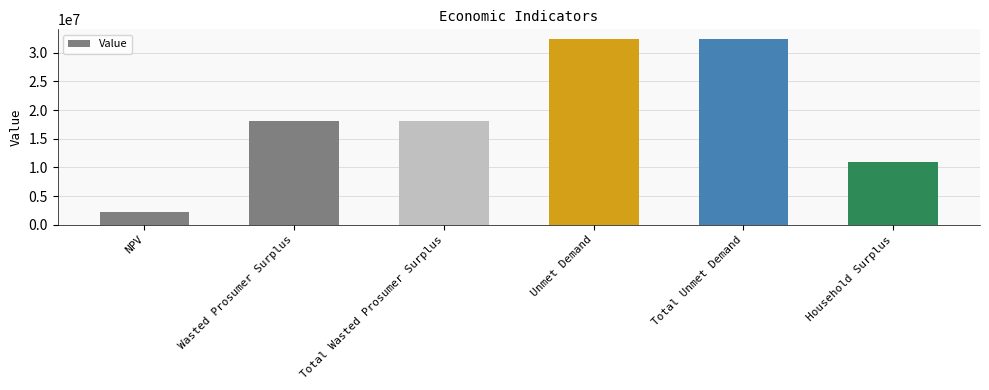

What is the difference between the maximum and second lowest values?

21461840.2